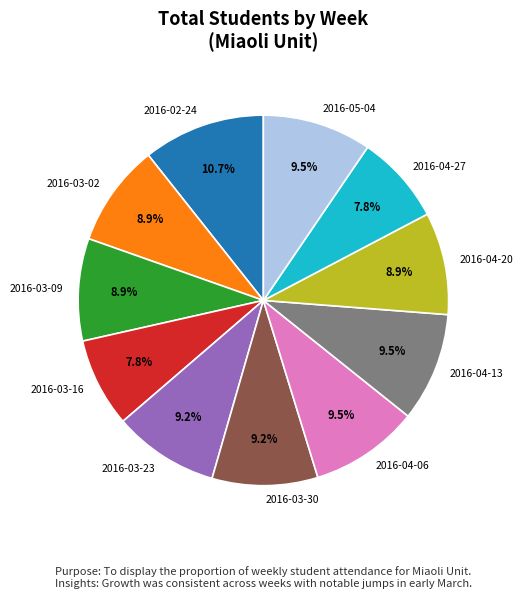

What percentage is NOT represented by 2016-04-13?

90.5%